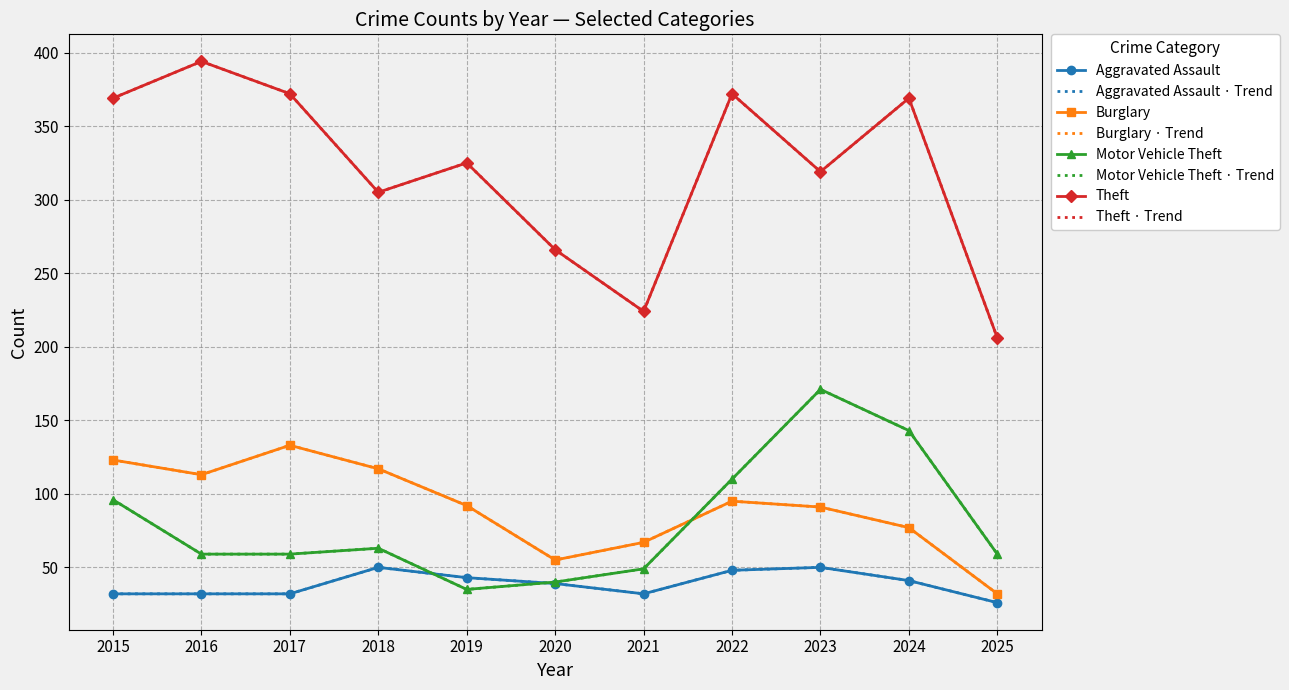

At how many categories does at least one series exceed 59?

11